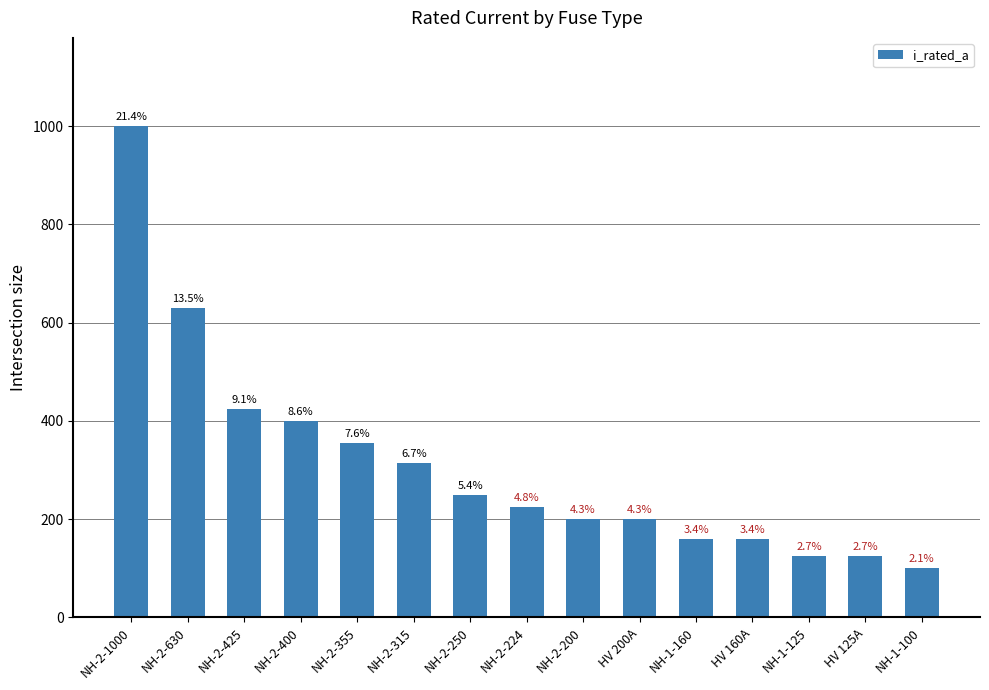

Reading left to right, extract all data points from this chart.

NH-2-1000=1000	NH-2-630=630	NH-2-425=425	NH-2-400=400	NH-2-355=355	NH-2-315=315	NH-2-250=250	NH-2-224=224	NH-2-200=200	HV 200A=200	NH-1-160=160	HV 160A=160	NH-1-125=125	HV 125A=125	NH-1-100=100